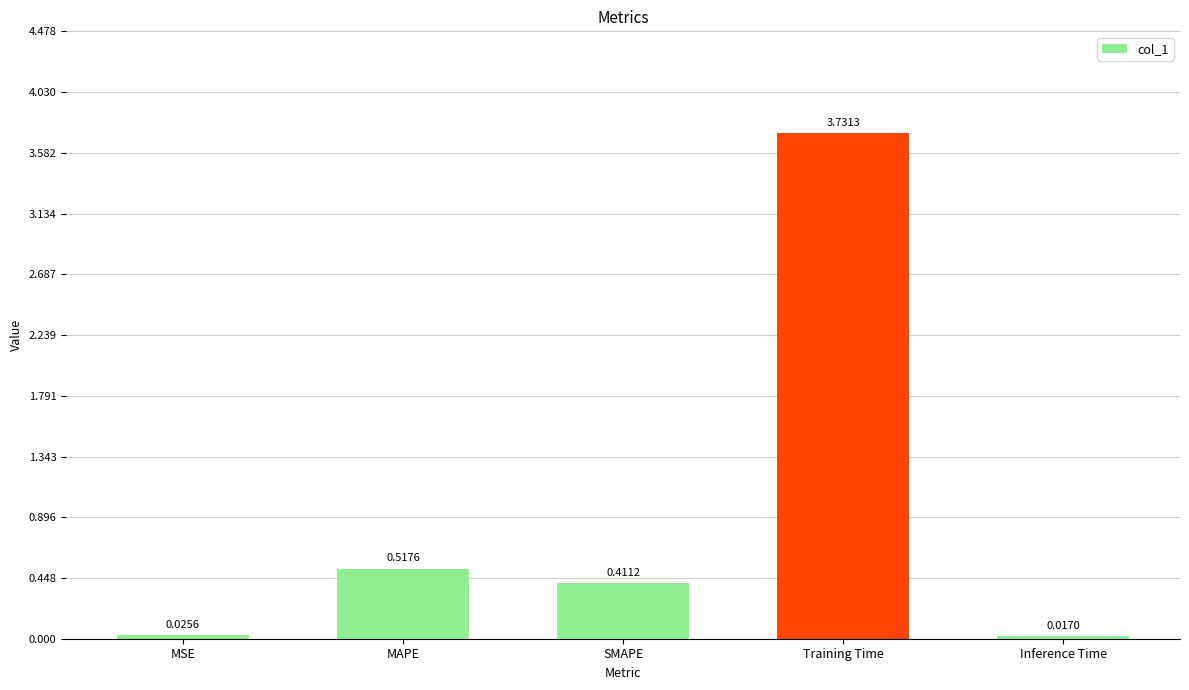

Does the chart contain any negative values?

No